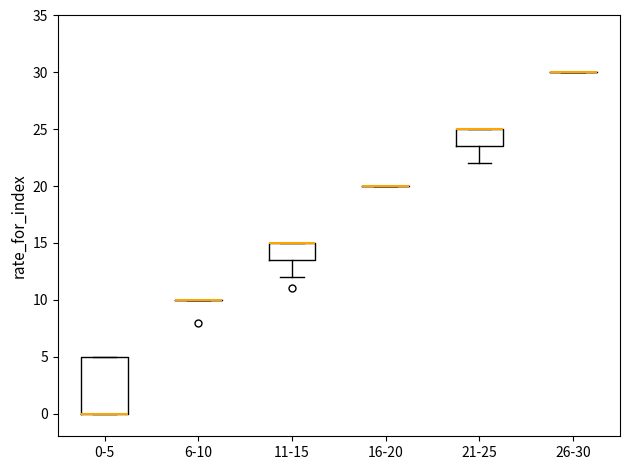

Which box is the tallest, from its lower edge to its upper edge?

0-5